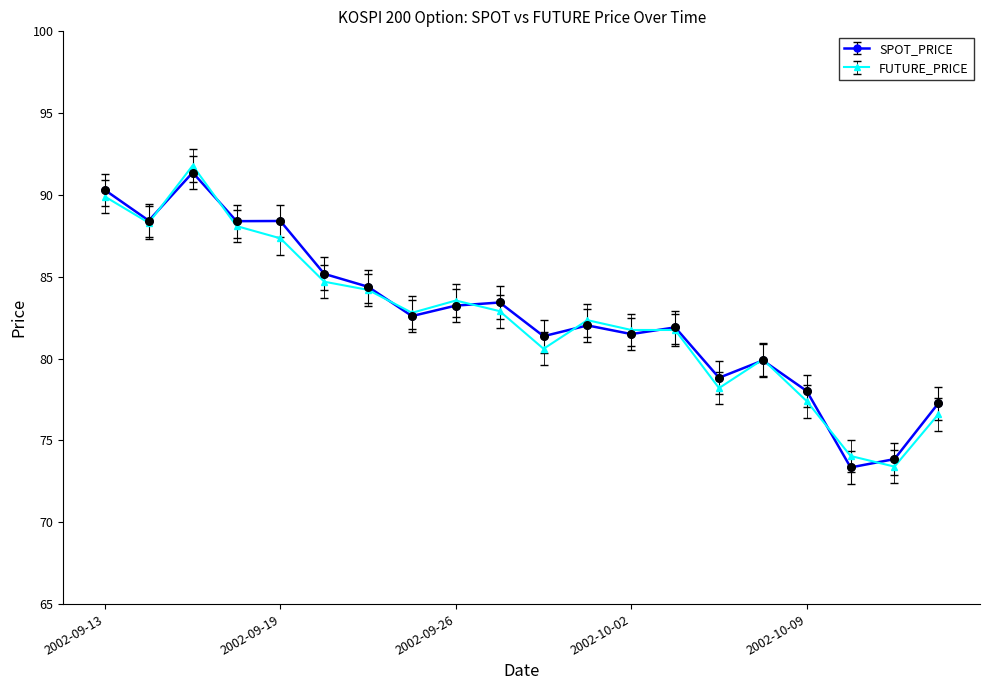

What is the greatest value displayed?

91.8